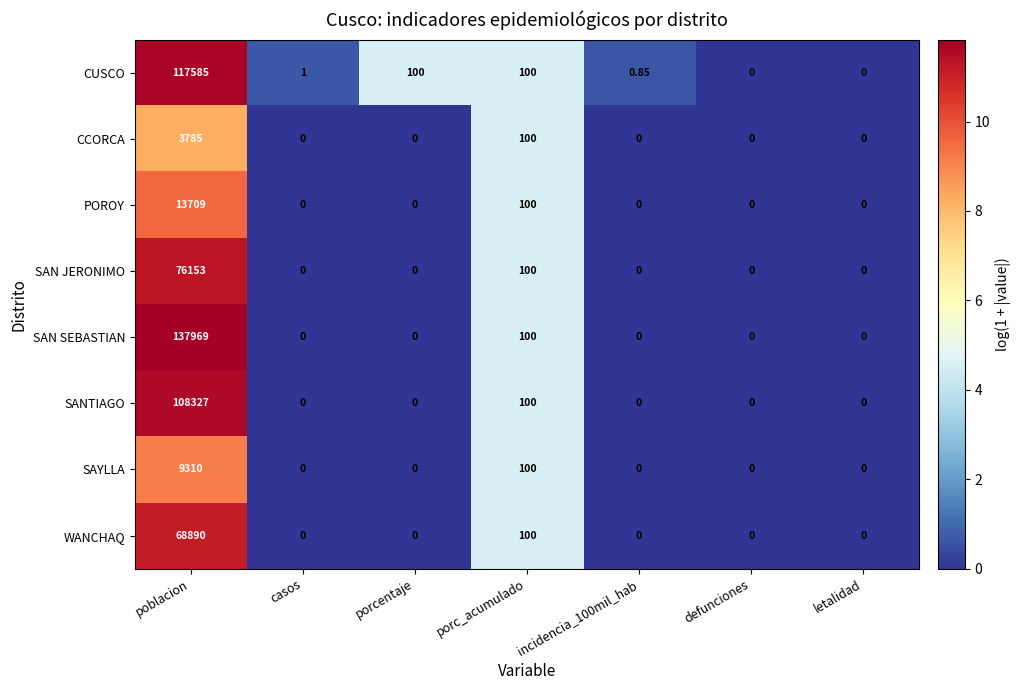

Which series has the largest range (max minus min)?

SAN SEBASTIAN